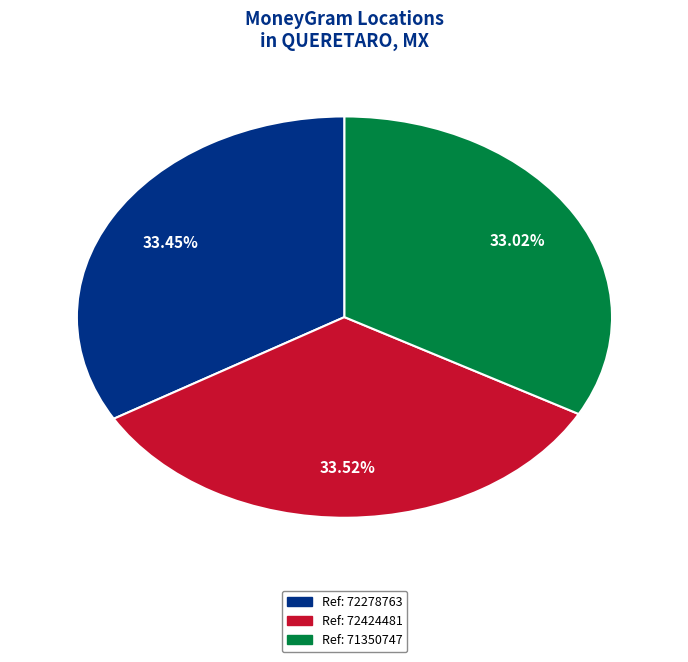

Is there any slice that represents more than half of the pie?

No